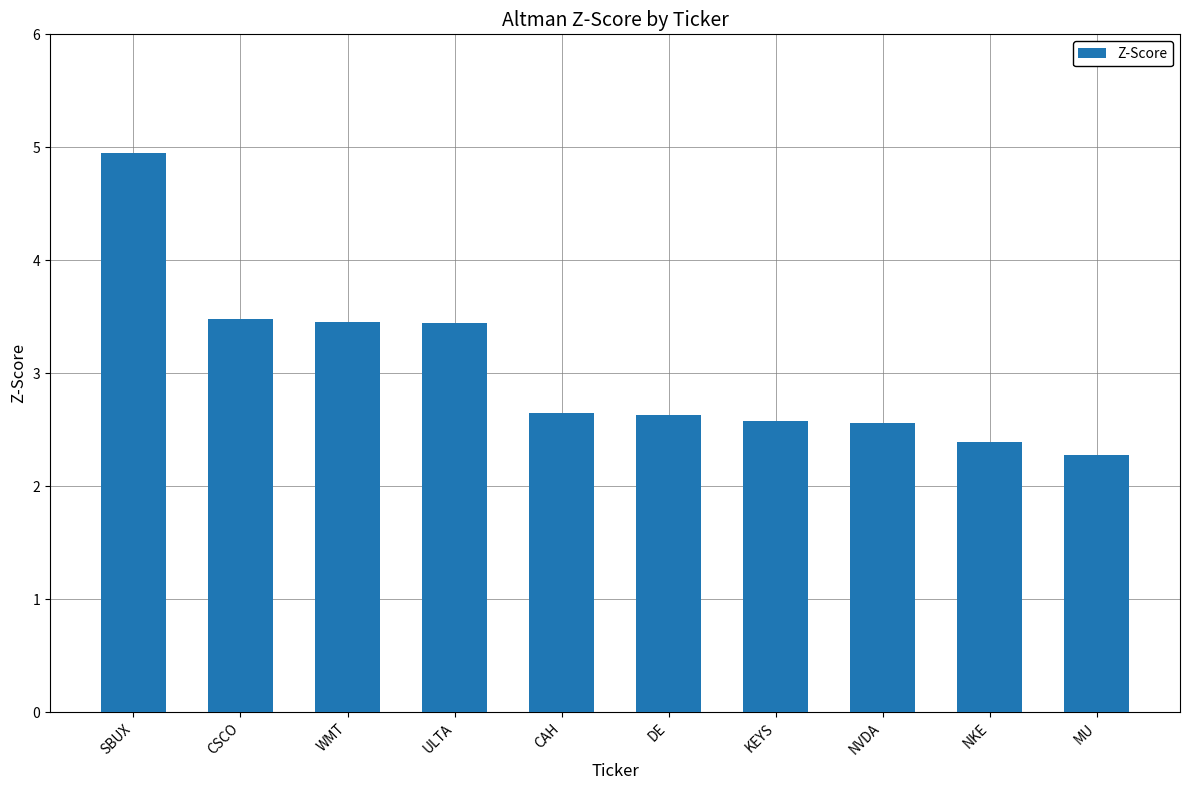

True or false: the data shows 2.6 at DE.

True